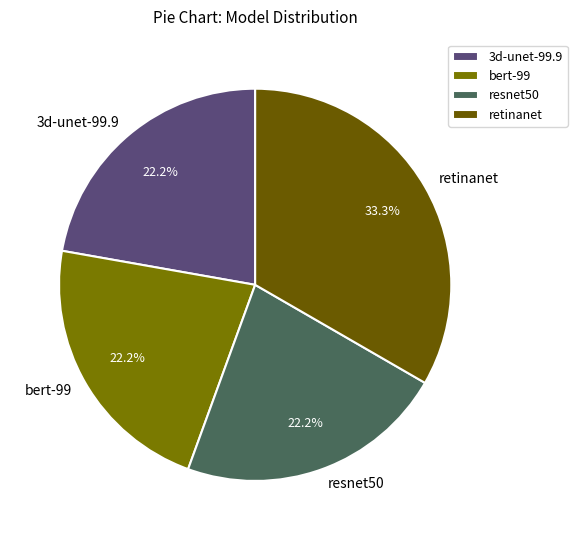

The retinanet slice represents 33% of the pie. True or false?

True